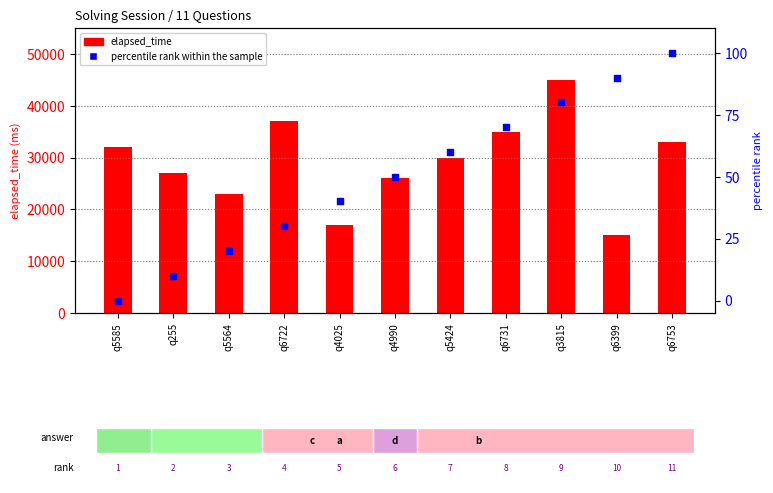

At how many categories does at least one series exceed 6986?

11